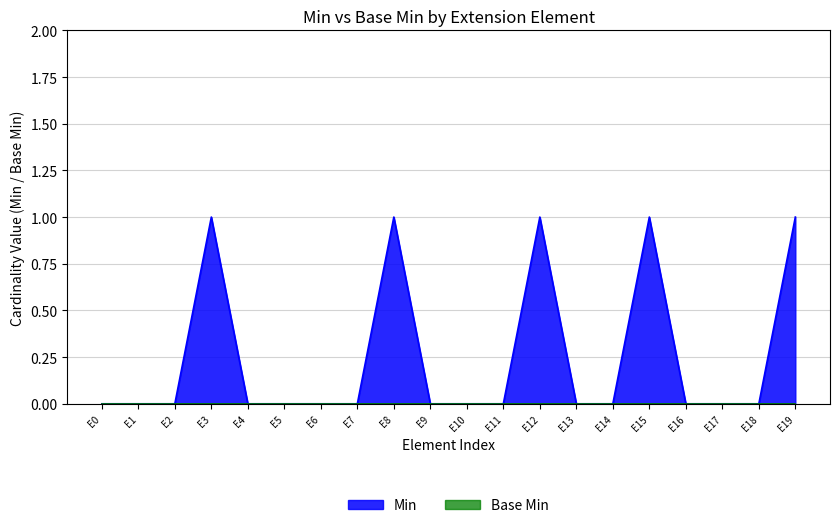

The Min series shows -1 at E4. True or false?

False